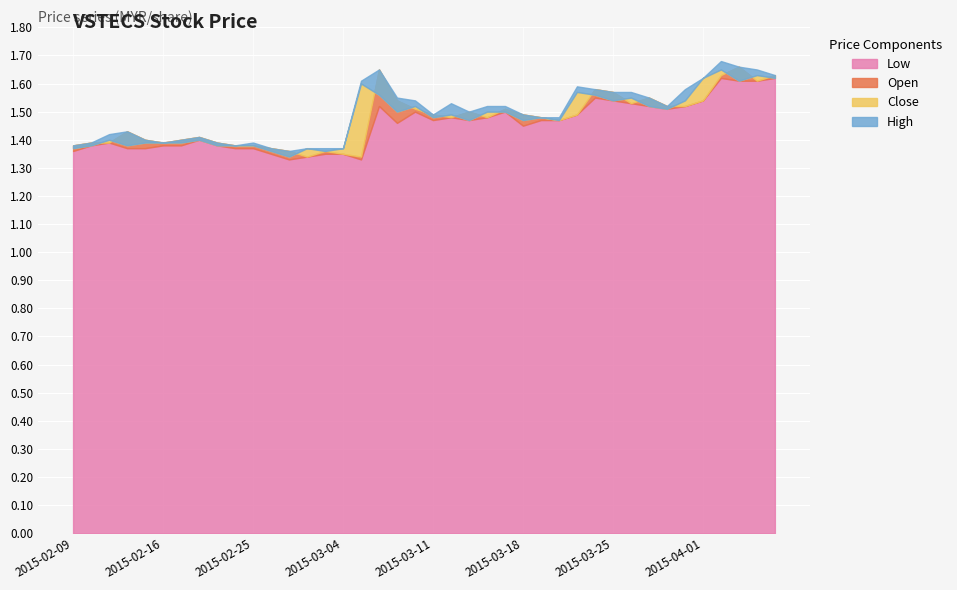

What is the difference between the second highest and second lowest values in the open series?

0.3